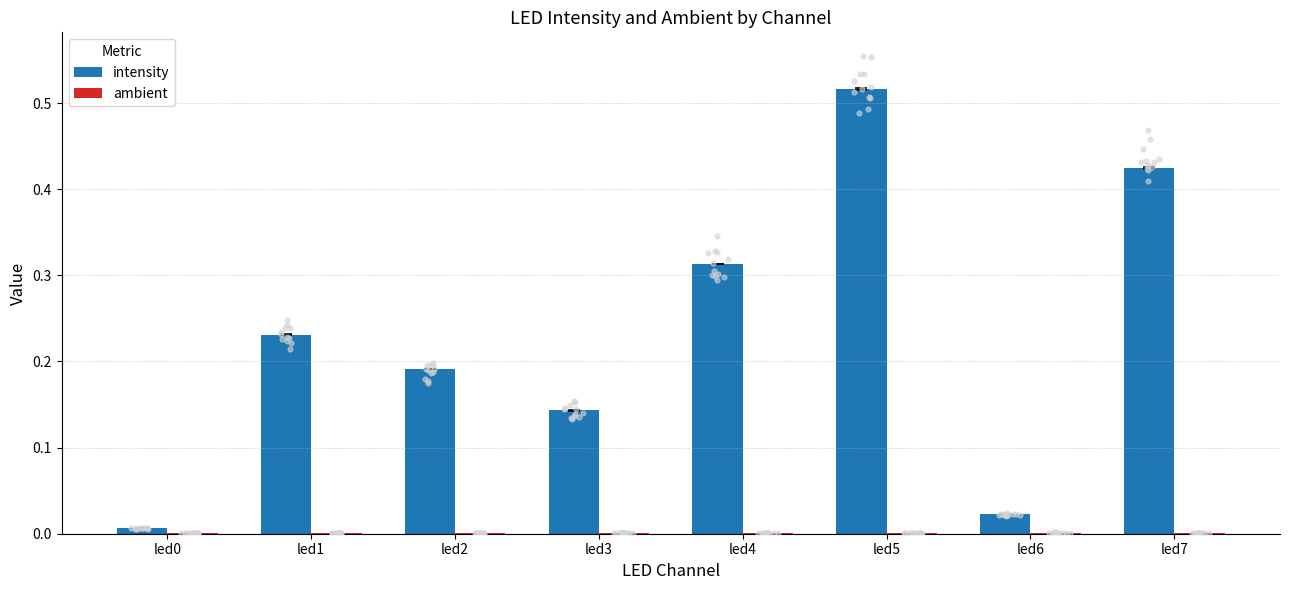

At how many categories does at least one series exceed 0?

8